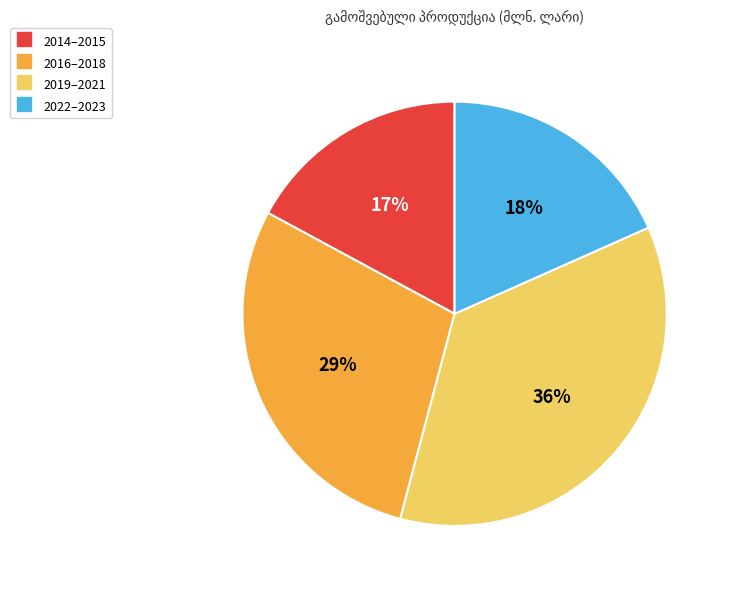

To the nearest percent, what is the average slice percentage?

25%